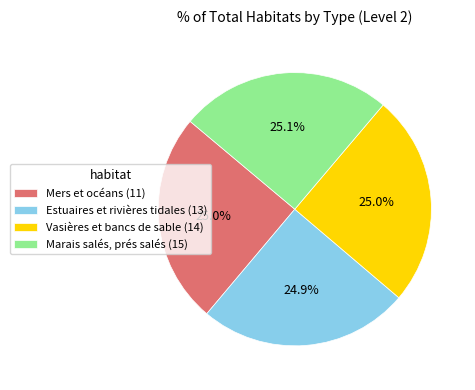

How many segments does this pie chart have?

4